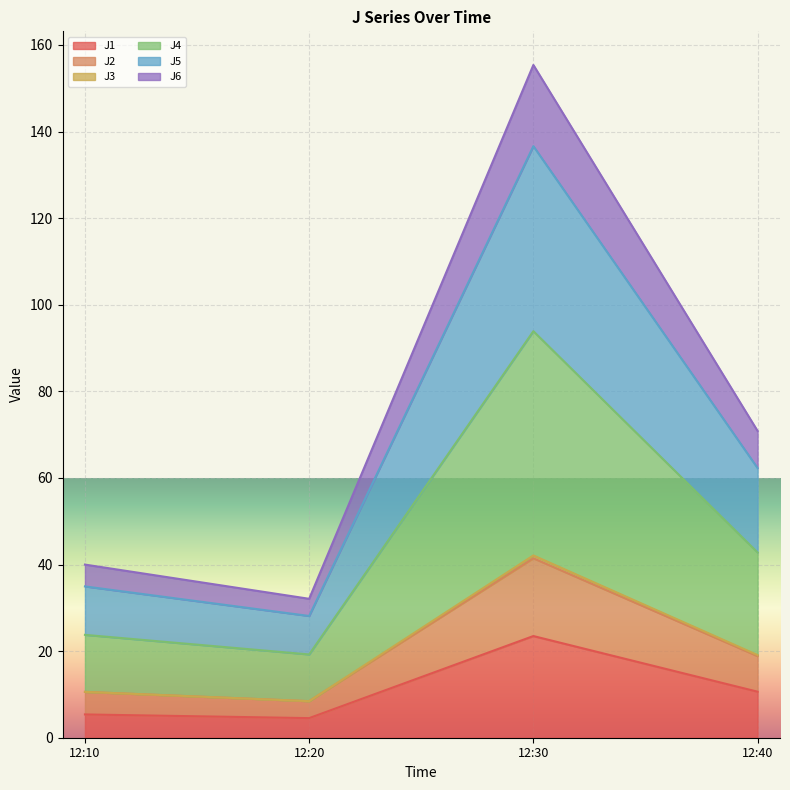

What is the lowest value of the J1 series?

4.5